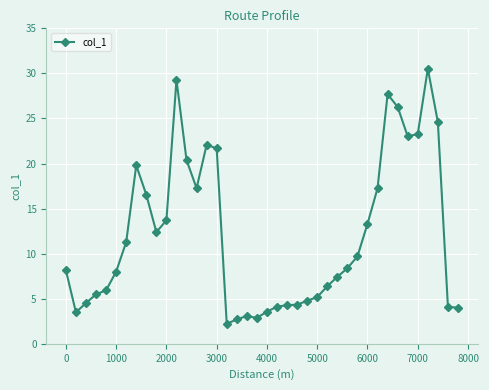

What is the maximum value shown in the chart?

30.5